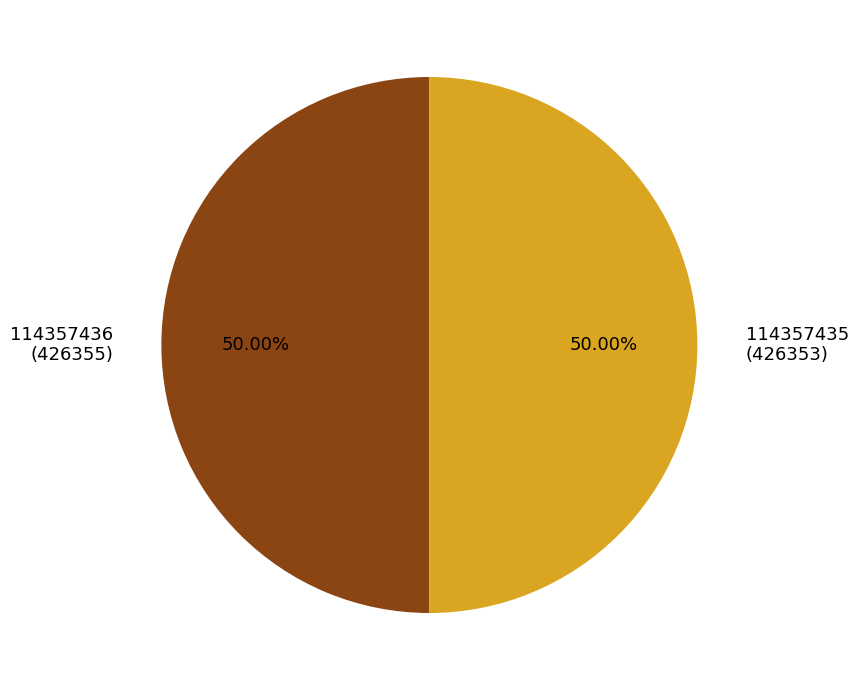

To the nearest percent, what percentage of the pie is 114357436?

50%